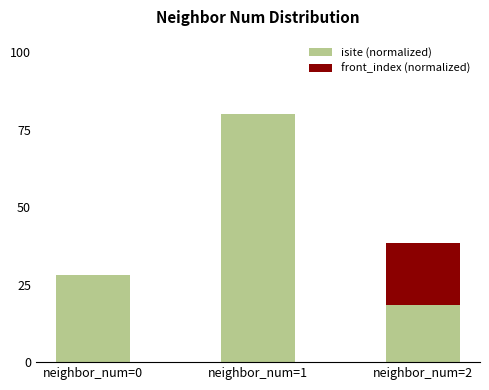

What is the highest value of the isite (normalized) series?

80.0